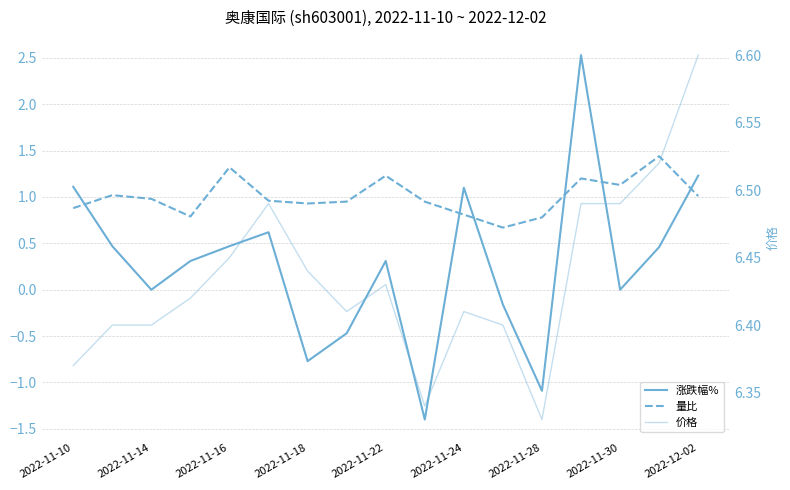

Is the value of 涨跌幅% at 10 greater than the value of 量比 at 11?

Yes